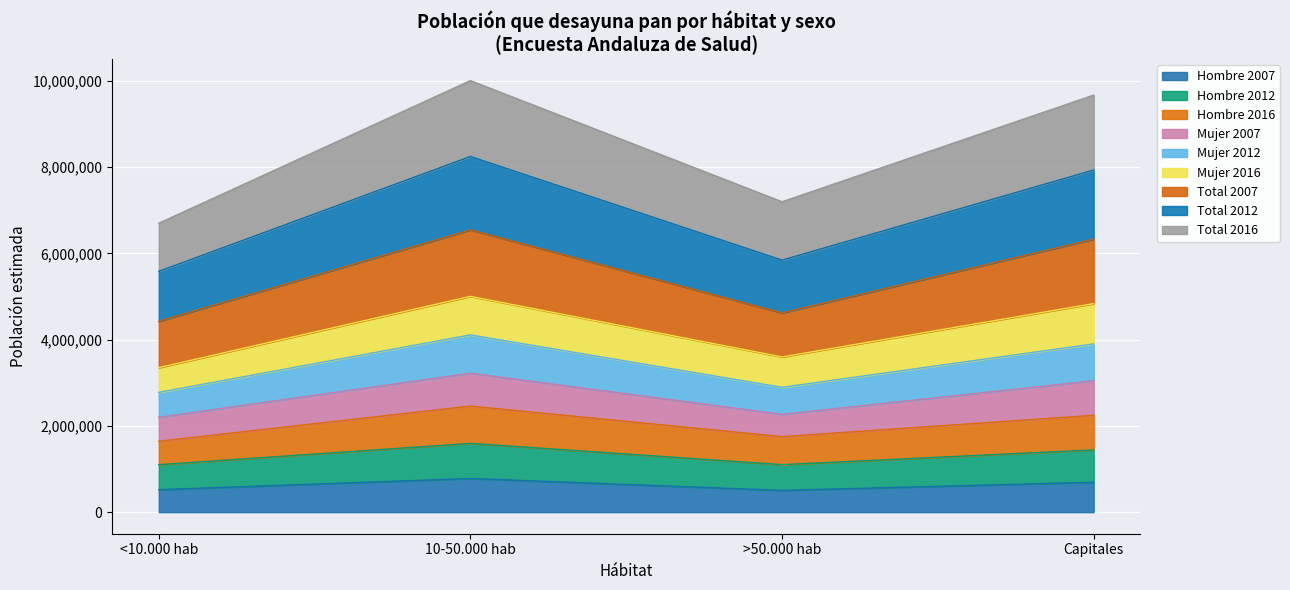

What is the maximum value for Hombre 2007?

780105